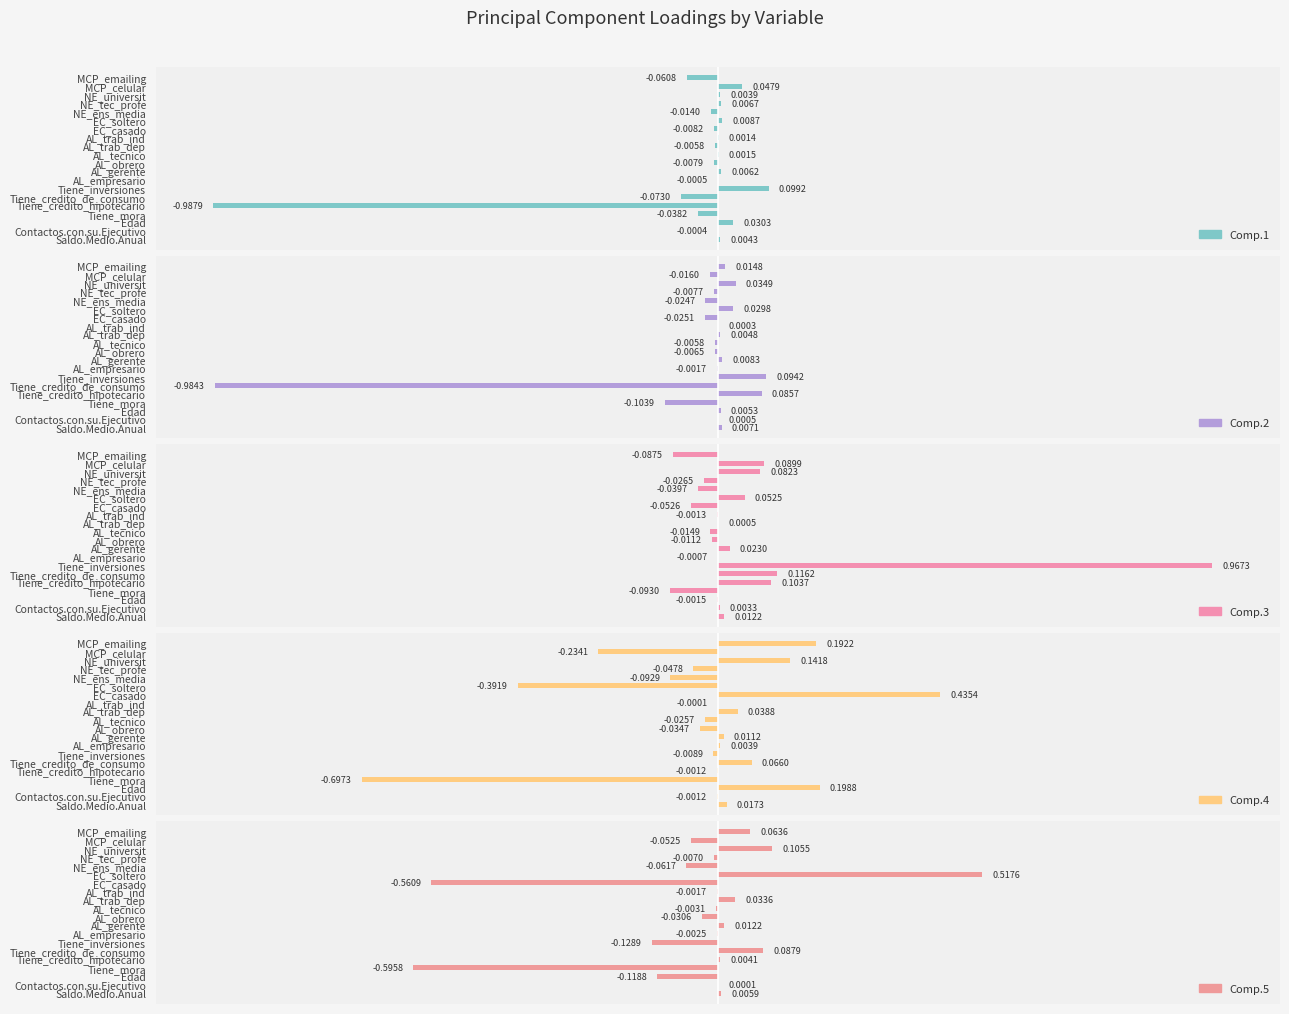

What is the maximum value shown in the chart?

1.0